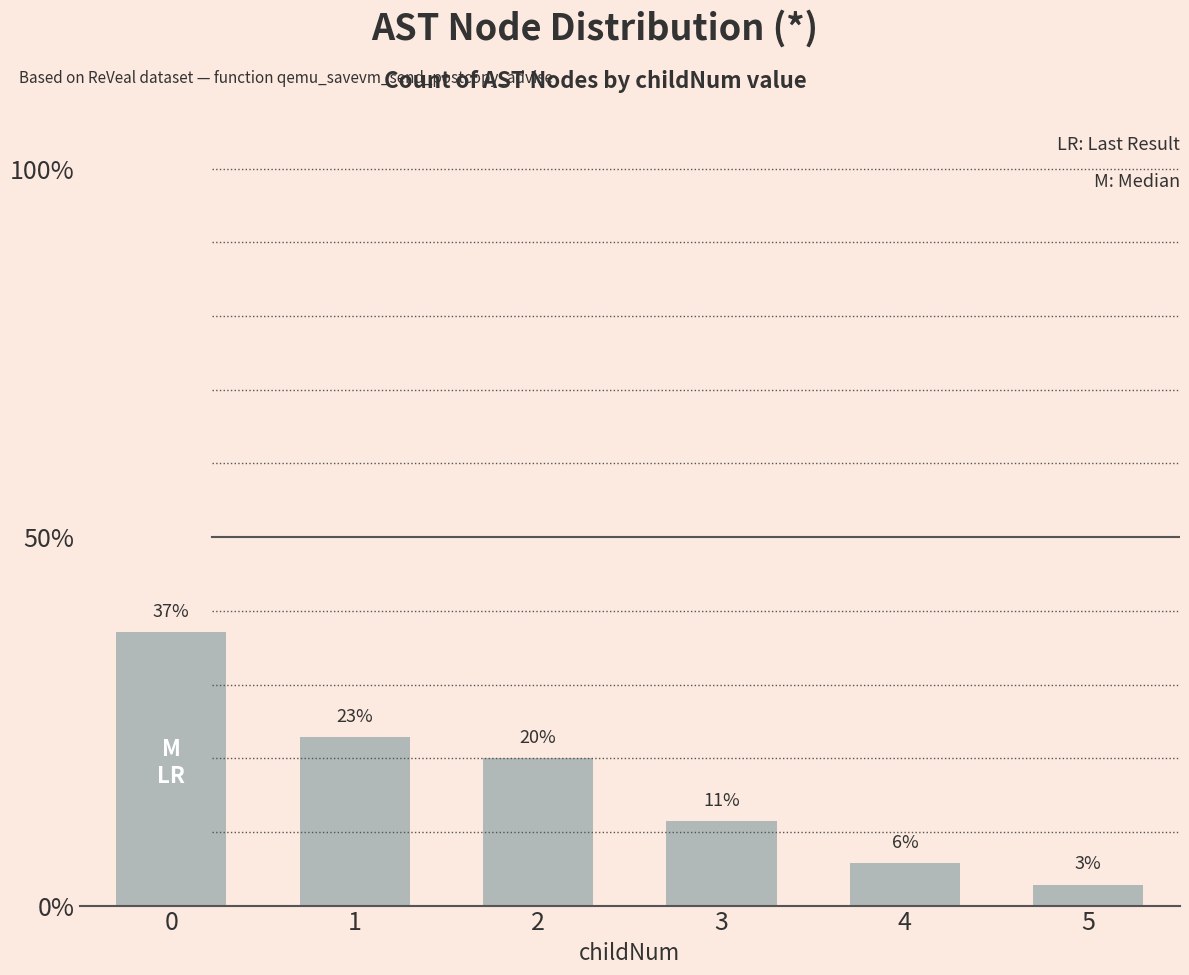

Rank the categories by value from highest to lowest.

0, 1, 2, 3, 4, 5